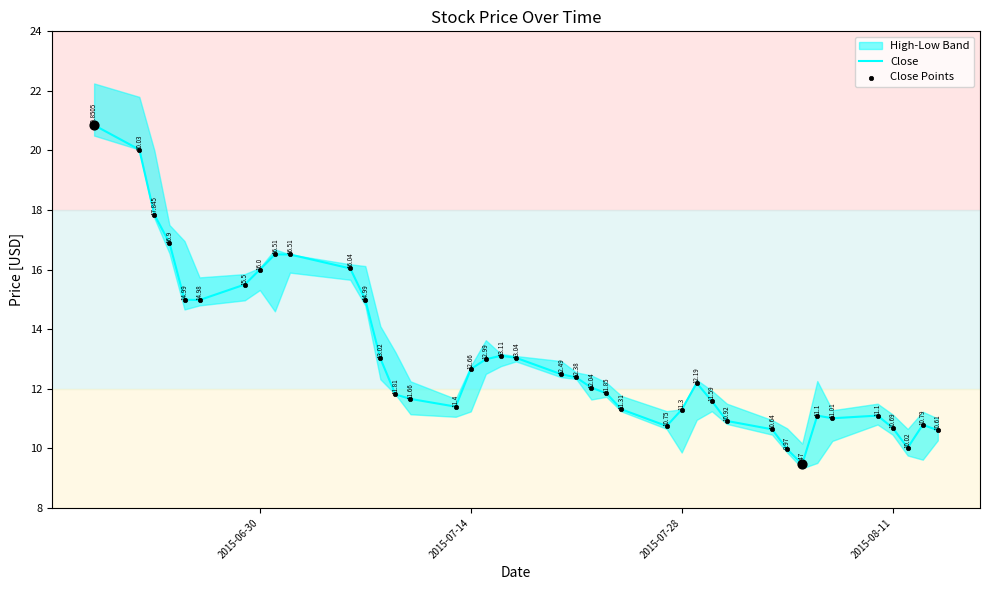

Which series has the largest Y range (max minus min)?

Close